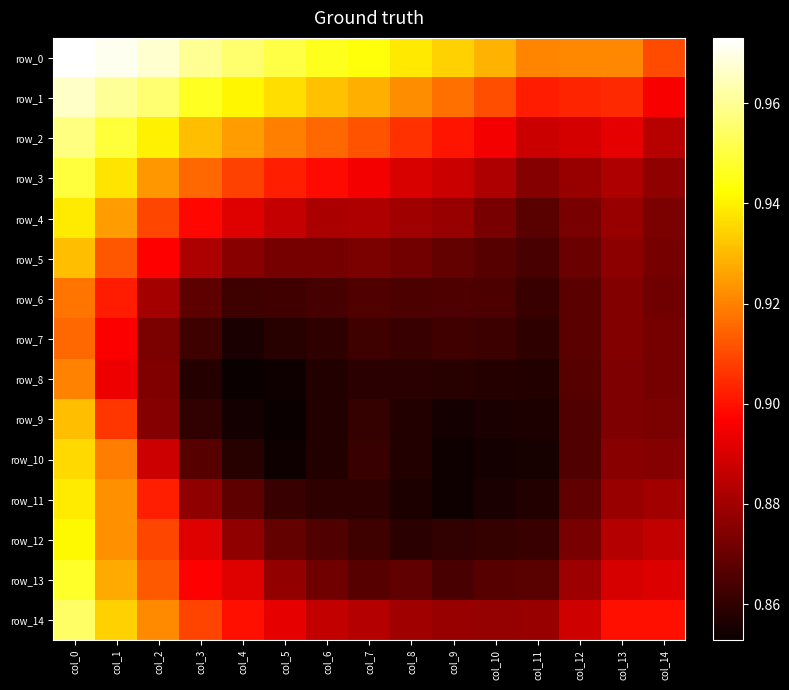

Reading right to left, what are all the values shown in this chart?

row_0: col_14=0.9	col_13=0.9	col_12=0.9	col_11=0.9	col_10=0.9	col_9=0.9	col_8=0.9	col_7=0.9	col_6=0.9	col_5=1.0	col_4=1.0	col_3=1.0	col_2=1.0	col_1=1.0	col_0=1.0
row_1: col_14=0.9	col_13=0.9	col_12=0.9	col_11=0.9	col_10=0.9	col_9=0.9	col_8=0.9	col_7=0.9	col_6=0.9	col_5=0.9	col_4=0.9	col_3=0.9	col_2=1.0	col_1=1.0	col_0=1.0
row_2: col_14=0.9	col_13=0.9	col_12=0.9	col_11=0.9	col_10=0.9	col_9=0.9	col_8=0.9	col_7=0.9	col_6=0.9	col_5=0.9	col_4=0.9	col_3=0.9	col_2=0.9	col_1=0.9	col_0=1.0
row_3: col_14=0.9	col_13=0.9	col_12=0.9	col_11=0.9	col_10=0.9	col_9=0.9	col_8=0.9	col_7=0.9	col_6=0.9	col_5=0.9	col_4=0.9	col_3=0.9	col_2=0.9	col_1=0.9	col_0=0.9
row_4: col_14=0.9	col_13=0.9	col_12=0.9	col_11=0.9	col_10=0.9	col_9=0.9	col_8=0.9	col_7=0.9	col_6=0.9	col_5=0.9	col_4=0.9	col_3=0.9	col_2=0.9	col_1=0.9	col_0=0.9
row_5: col_14=0.9	col_13=0.9	col_12=0.9	col_11=0.9	col_10=0.9	col_9=0.9	col_8=0.9	col_7=0.9	col_6=0.9	col_5=0.9	col_4=0.9	col_3=0.9	col_2=0.9	col_1=0.9	col_0=0.9
row_6: col_14=0.9	col_13=0.9	col_12=0.9	col_11=0.9	col_10=0.9	col_9=0.9	col_8=0.9	col_7=0.9	col_6=0.9	col_5=0.9	col_4=0.9	col_3=0.9	col_2=0.9	col_1=0.9	col_0=0.9
row_7: col_14=0.9	col_13=0.9	col_12=0.9	col_11=0.9	col_10=0.9	col_9=0.9	col_8=0.9	col_7=0.9	col_6=0.9	col_5=0.9	col_4=0.9	col_3=0.9	col_2=0.9	col_1=0.9	col_0=0.9
row_8: col_14=0.9	col_13=0.9	col_12=0.9	col_11=0.9	col_10=0.9	col_9=0.9	col_8=0.9	col_7=0.9	col_6=0.9	col_5=0.9	col_4=0.9	col_3=0.9	col_2=0.9	col_1=0.9	col_0=0.9
row_9: col_14=0.9	col_13=0.9	col_12=0.9	col_11=0.9	col_10=0.9	col_9=0.9	col_8=0.9	col_7=0.9	col_6=0.9	col_5=0.9	col_4=0.9	col_3=0.9	col_2=0.9	col_1=0.9	col_0=0.9
row_10: col_14=0.9	col_13=0.9	col_12=0.9	col_11=0.9	col_10=0.9	col_9=0.9	col_8=0.9	col_7=0.9	col_6=0.9	col_5=0.9	col_4=0.9	col_3=0.9	col_2=0.9	col_1=0.9	col_0=0.9
row_11: col_14=0.9	col_13=0.9	col_12=0.9	col_11=0.9	col_10=0.9	col_9=0.9	col_8=0.9	col_7=0.9	col_6=0.9	col_5=0.9	col_4=0.9	col_3=0.9	col_2=0.9	col_1=0.9	col_0=0.9
row_12: col_14=0.9	col_13=0.9	col_12=0.9	col_11=0.9	col_10=0.9	col_9=0.9	col_8=0.9	col_7=0.9	col_6=0.9	col_5=0.9	col_4=0.9	col_3=0.9	col_2=0.9	col_1=0.9	col_0=0.9
row_13: col_14=0.9	col_13=0.9	col_12=0.9	col_11=0.9	col_10=0.9	col_9=0.9	col_8=0.9	col_7=0.9	col_6=0.9	col_5=0.9	col_4=0.9	col_3=0.9	col_2=0.9	col_1=0.9	col_0=0.9
row_14: col_14=0.9	col_13=0.9	col_12=0.9	col_11=0.9	col_10=0.9	col_9=0.9	col_8=0.9	col_7=0.9	col_6=0.9	col_5=0.9	col_4=0.9	col_3=0.9	col_2=0.9	col_1=0.9	col_0=1.0